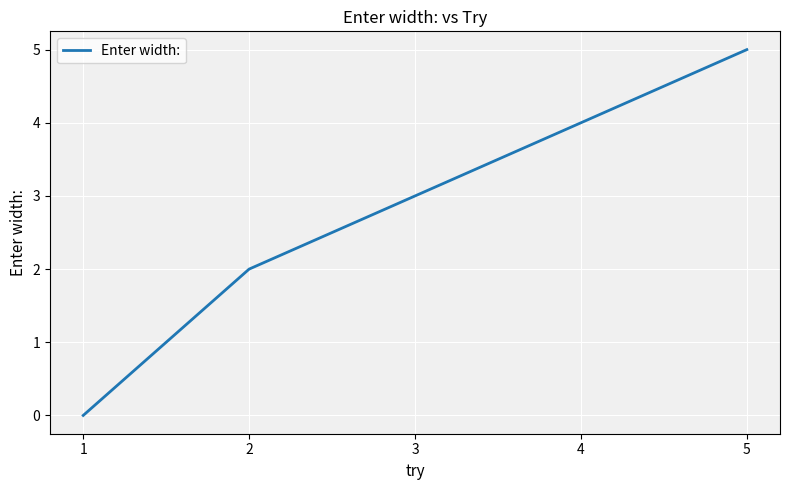

How many categories are shown in the chart?

5